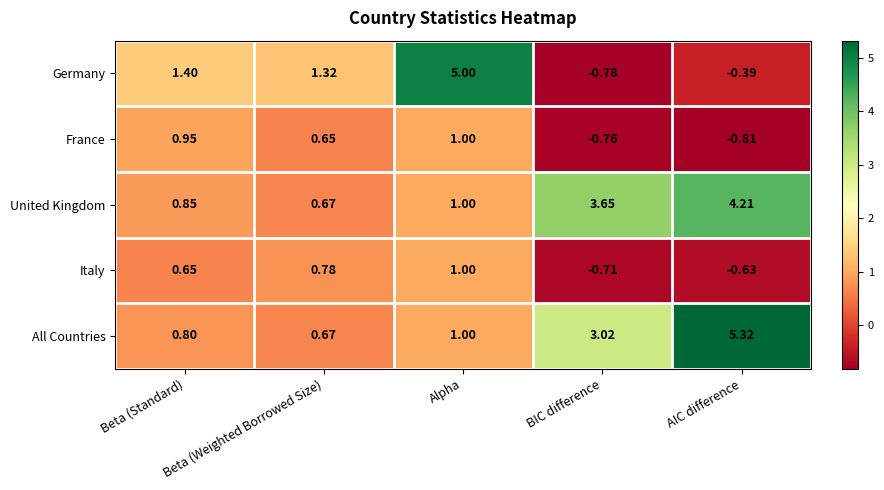

How many data points does each series have?

5